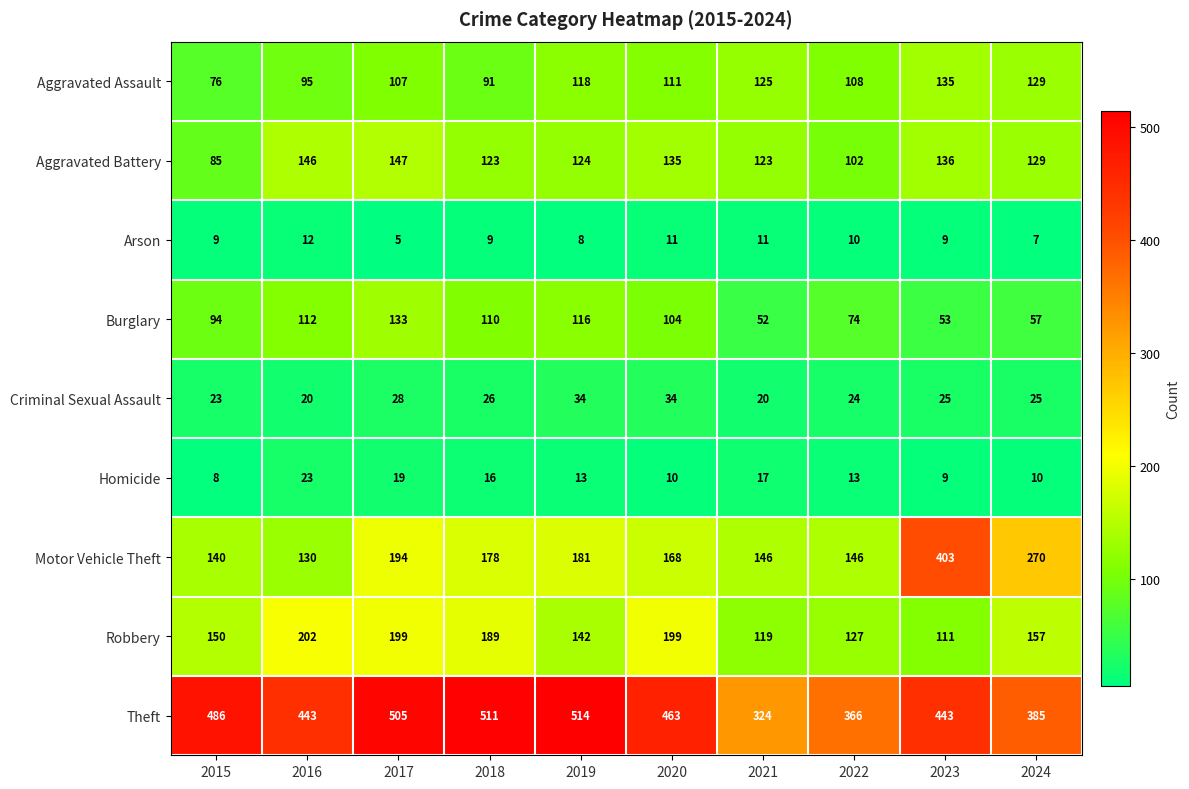

Count the number of data series in this chart.

9